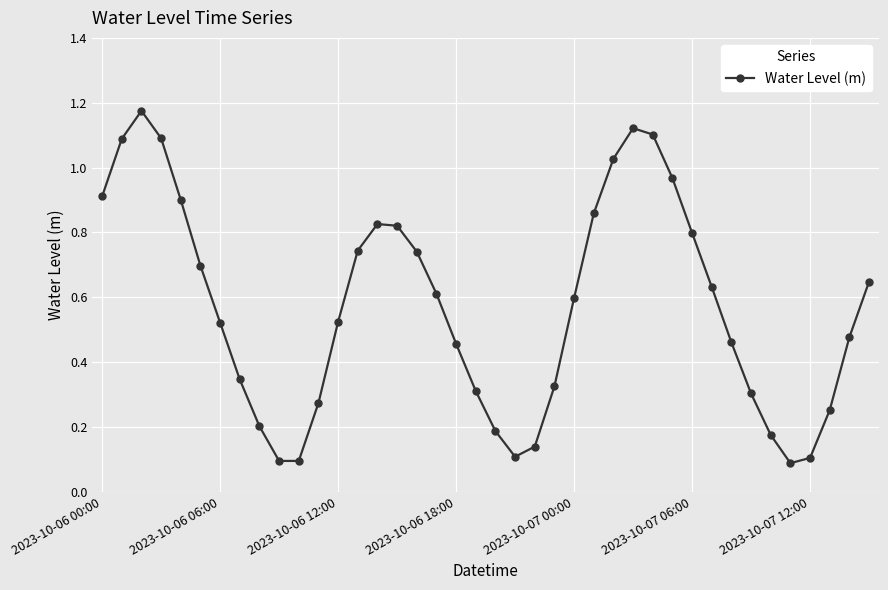

How many interior local valleys (lower than both neighbors) does the data have?

3